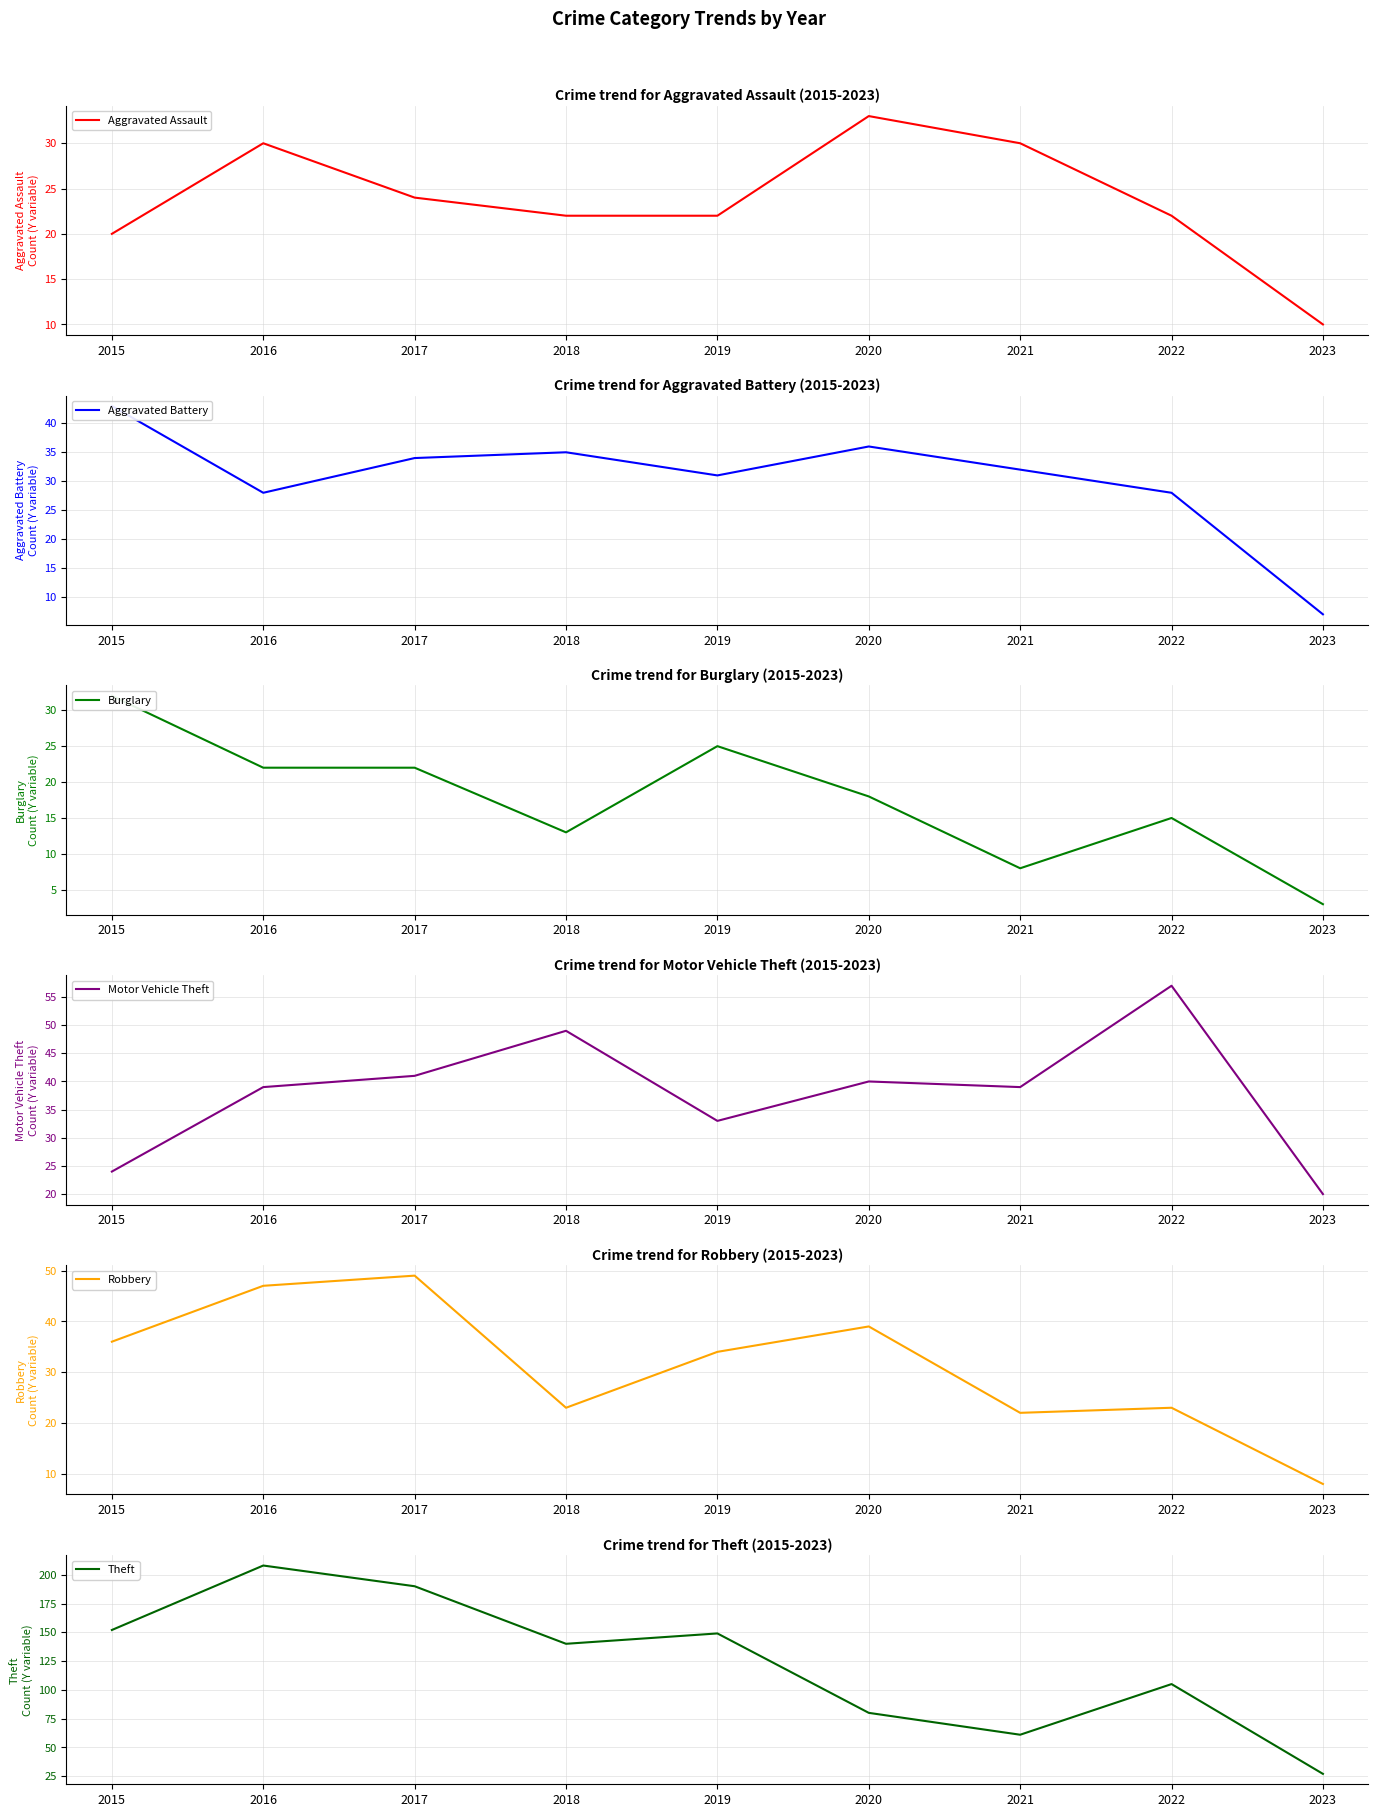

Does the chart display data point markers on the line(s)?

No